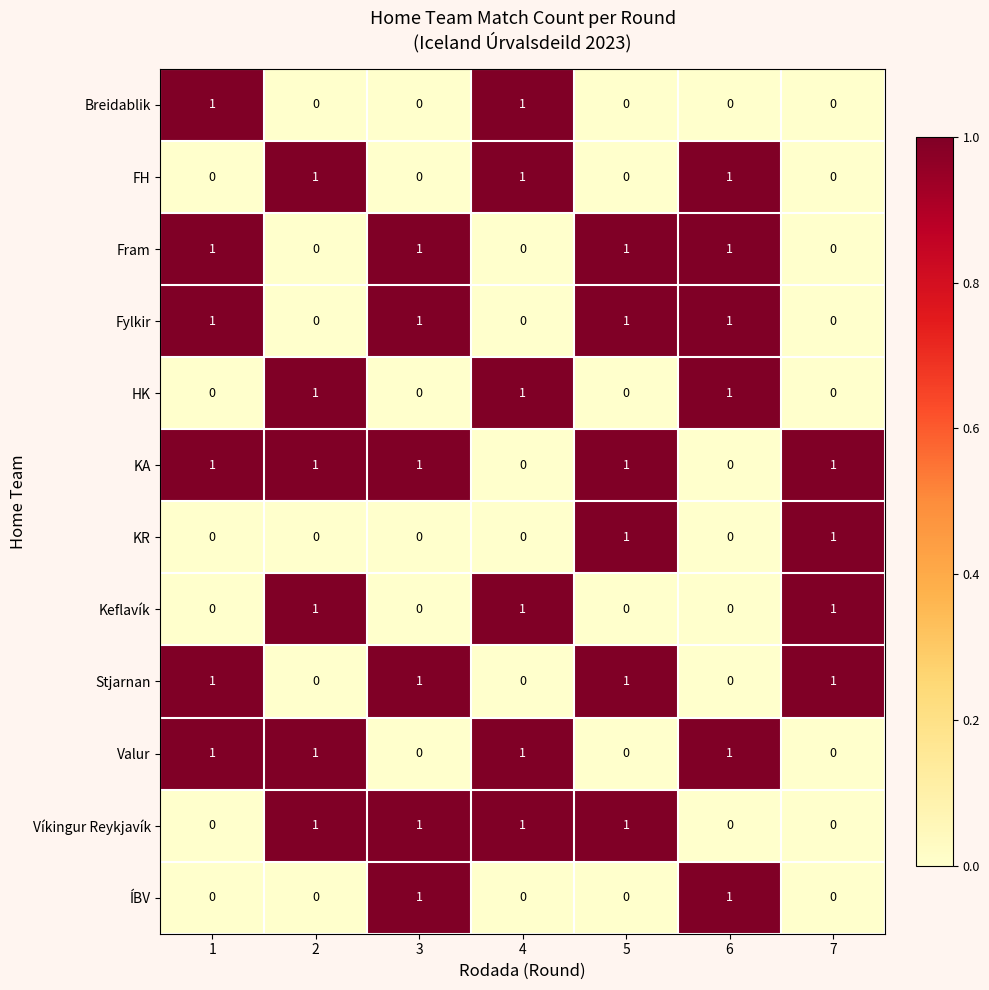

What is the sum of all Stjarnan values?

4